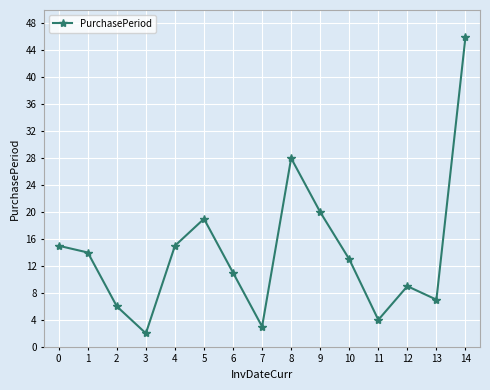

Between 4 and 8, which is larger?

8